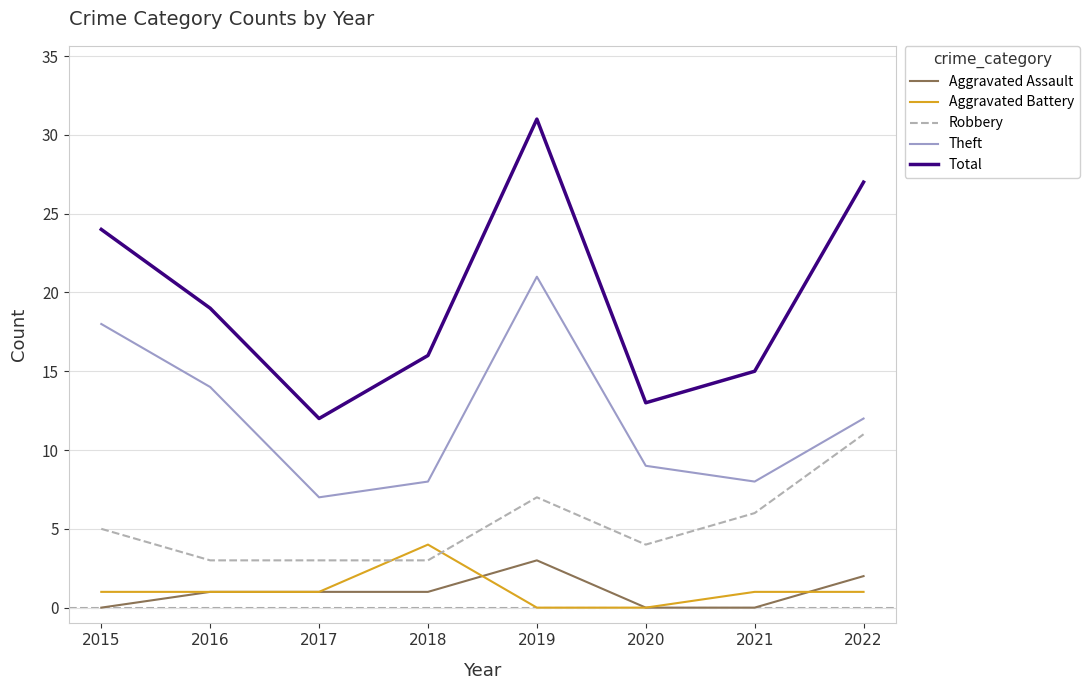

The Theft series shows 21 at 2022. True or false?

False